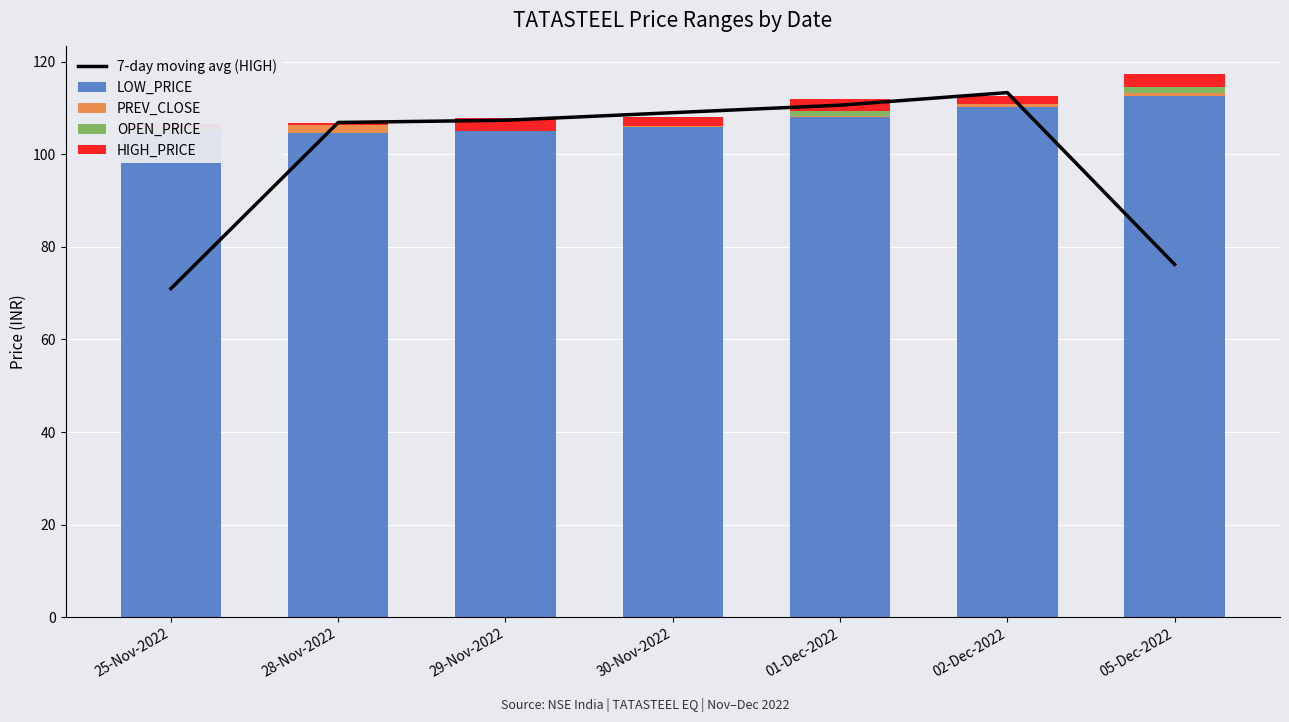

True or false: 7-day moving avg (HIGH) has a value of 113.3 at 02-Dec-2022.

True